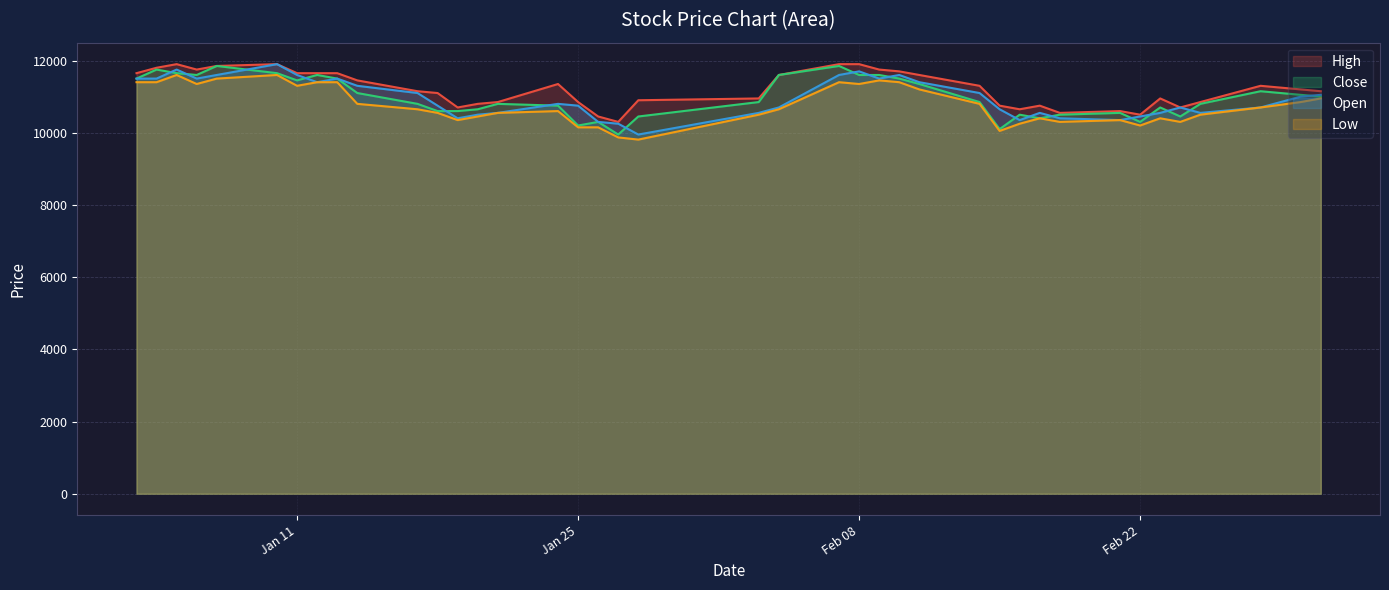

True or false: Close has a value of 4678 at 2022-02-04.

False